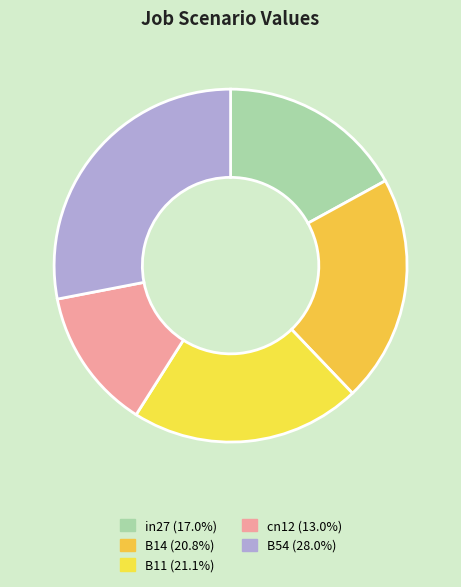

To the nearest percent, what percentage of the pie is in27?

17%